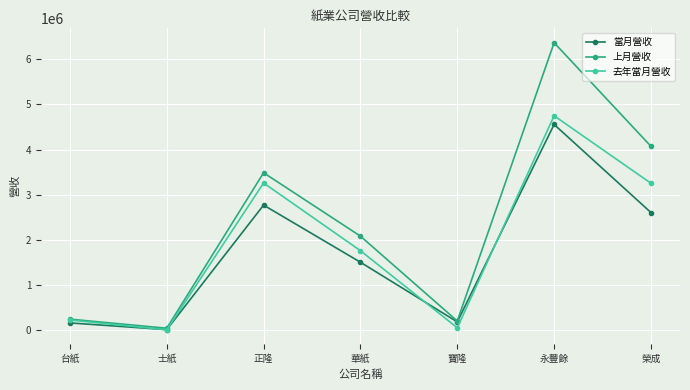

What is the spread (max minus min) of values at 台紙?

83596